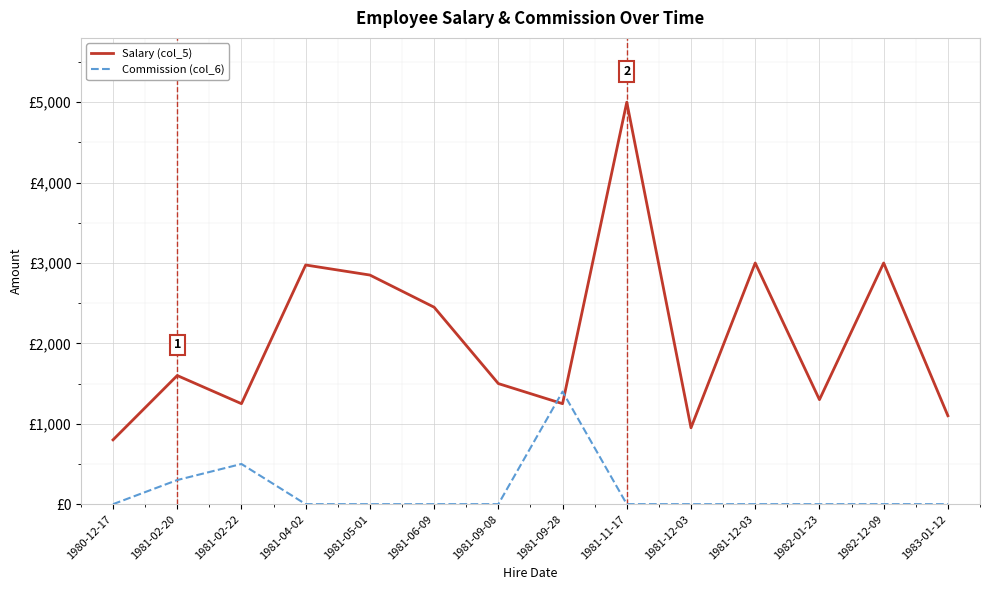

What are all the series names shown in the legend?

Salary (col_5), Commission (col_6)